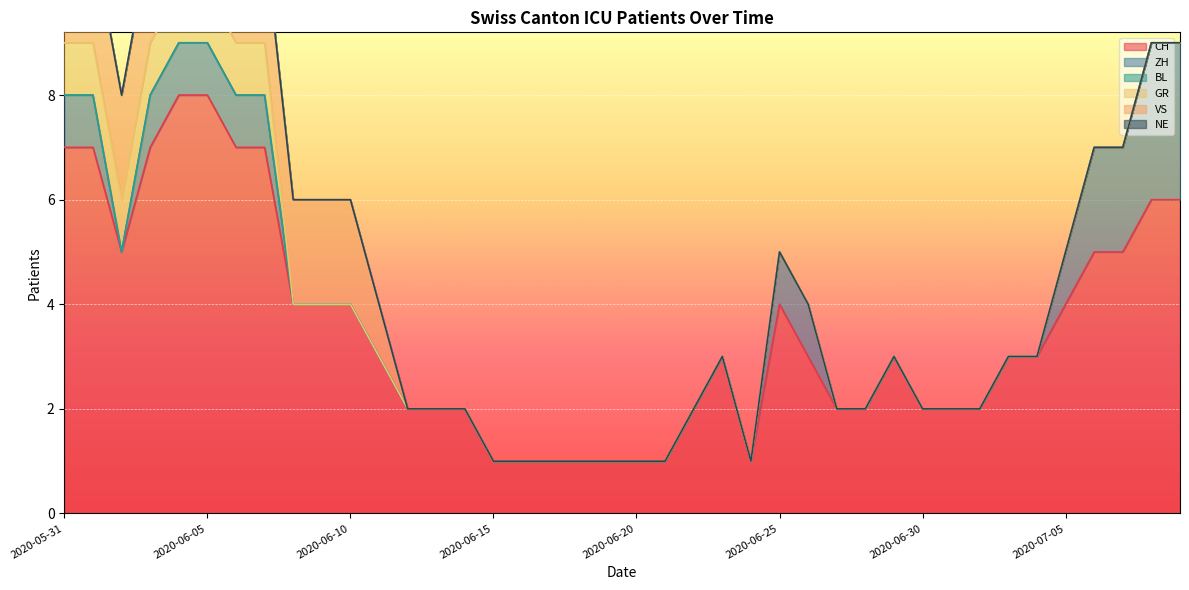

What is the sum of all ZH values?

20